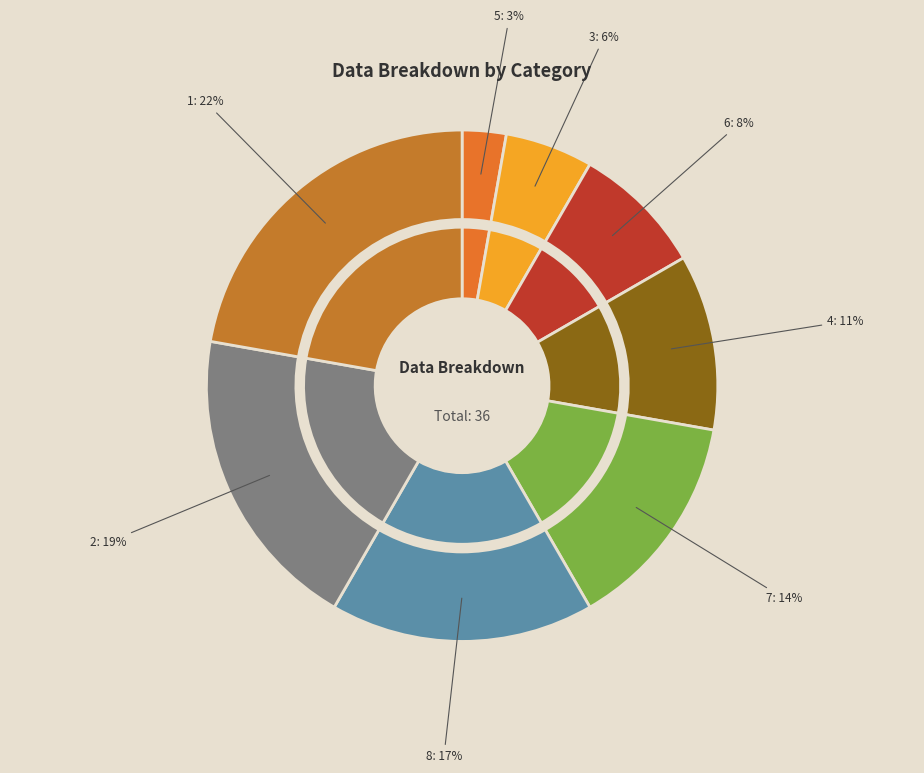

Which slice is the smallest?

5